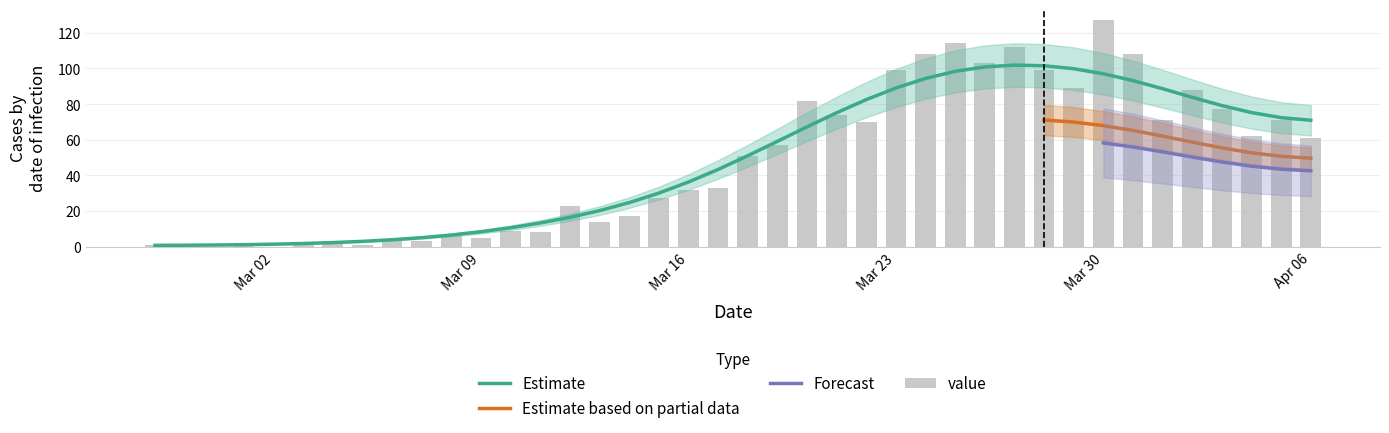

What is the sum of all values?

1911